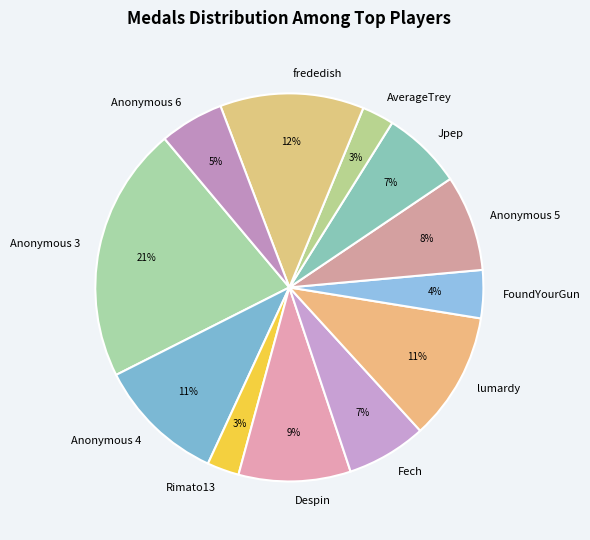

What percentage is the frededish slice, to the nearest percent?

12%